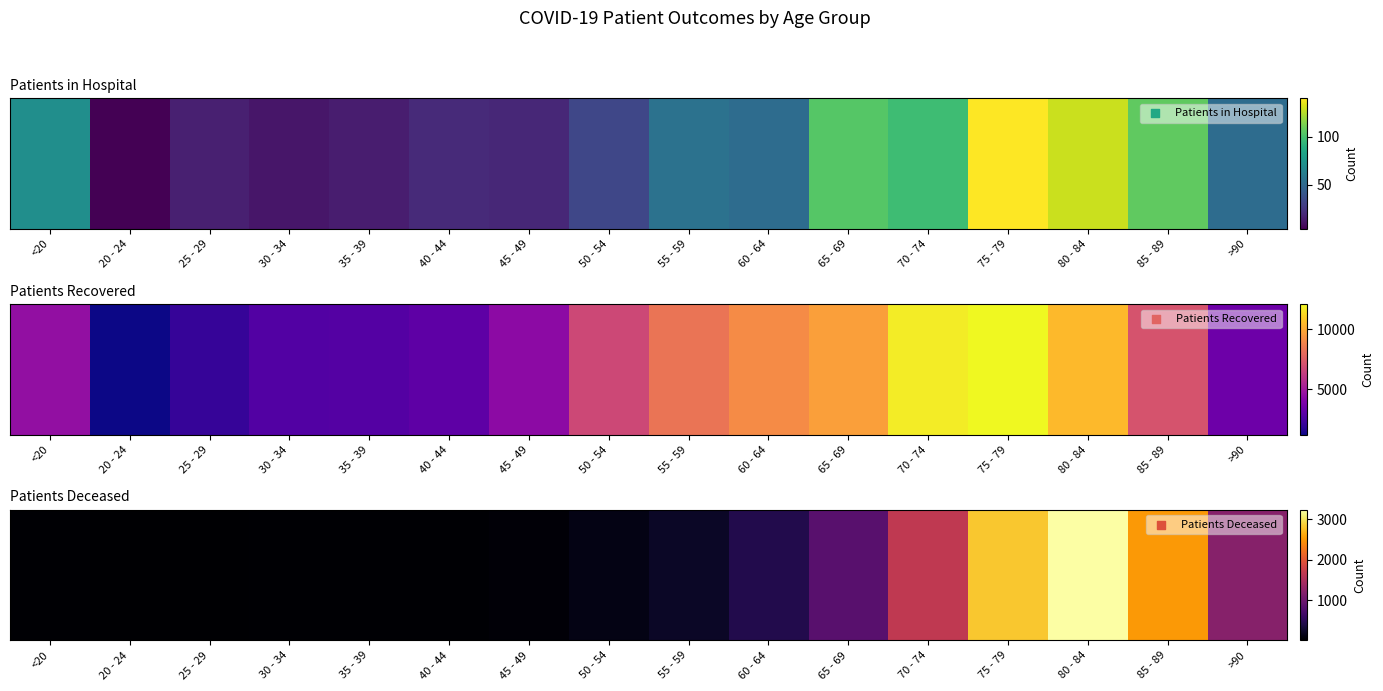

Approximately how many times larger is the value at >90 compared to 45 - 49?

25.5